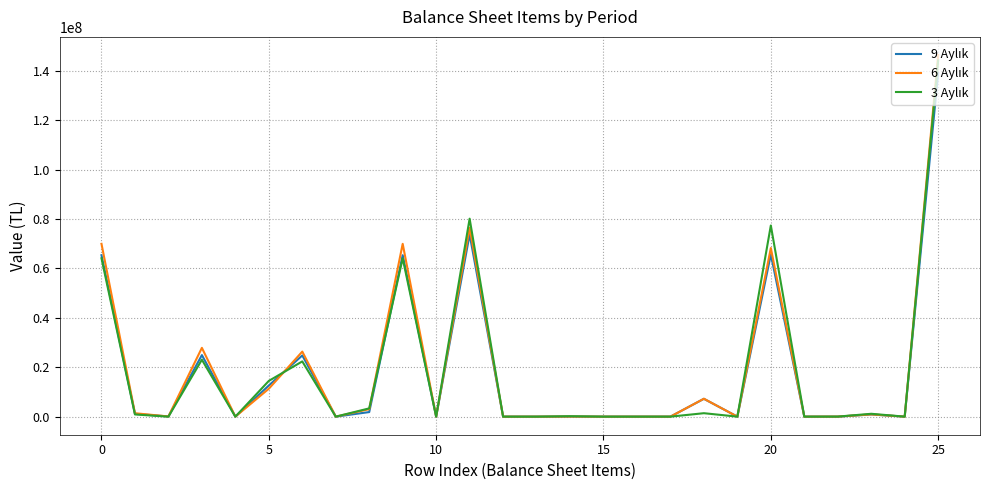

What is the maximum value shown in the chart?

146390607